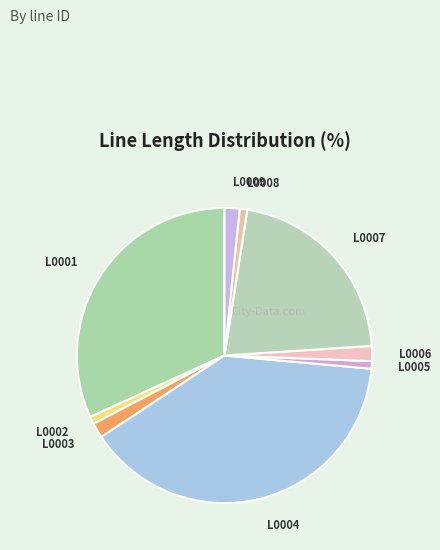

Count the number of slices in the pie.

9